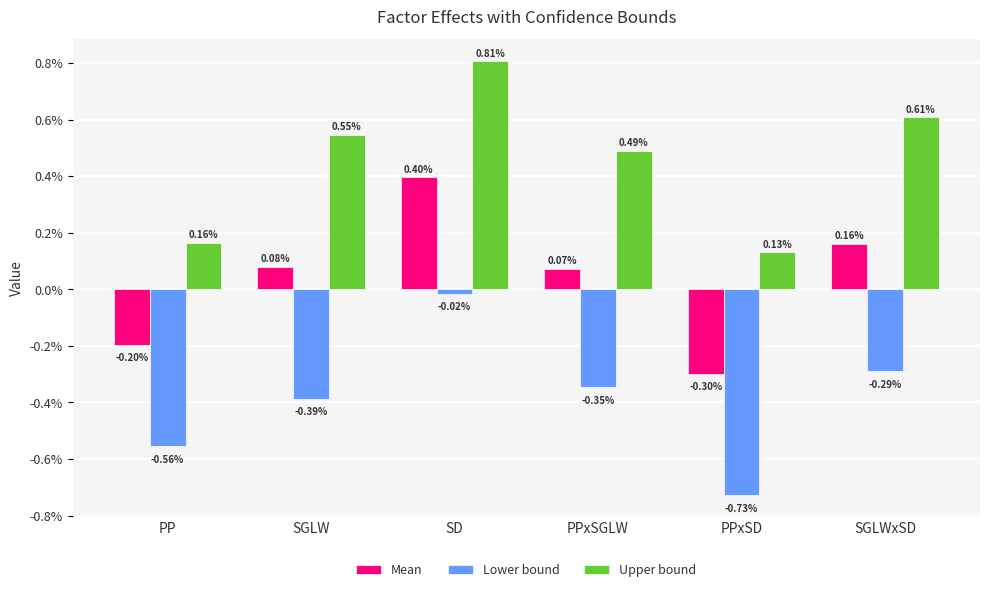

What are all the series names shown in the legend?

Mean, Lower bound, Upper bound